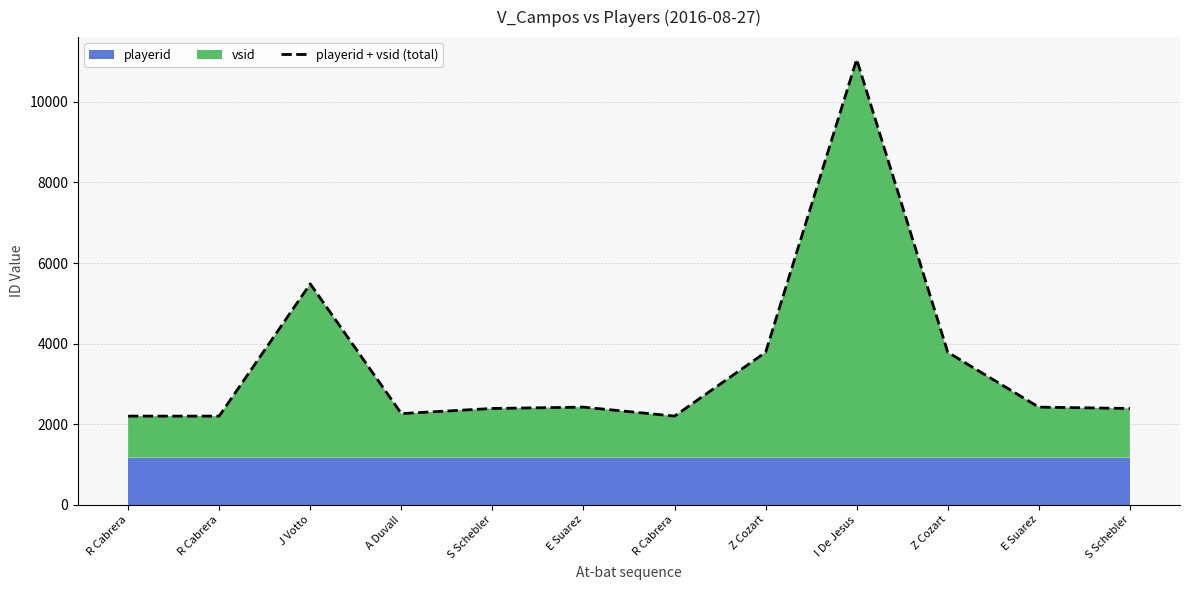

Does the chart have visible grid lines?

Yes